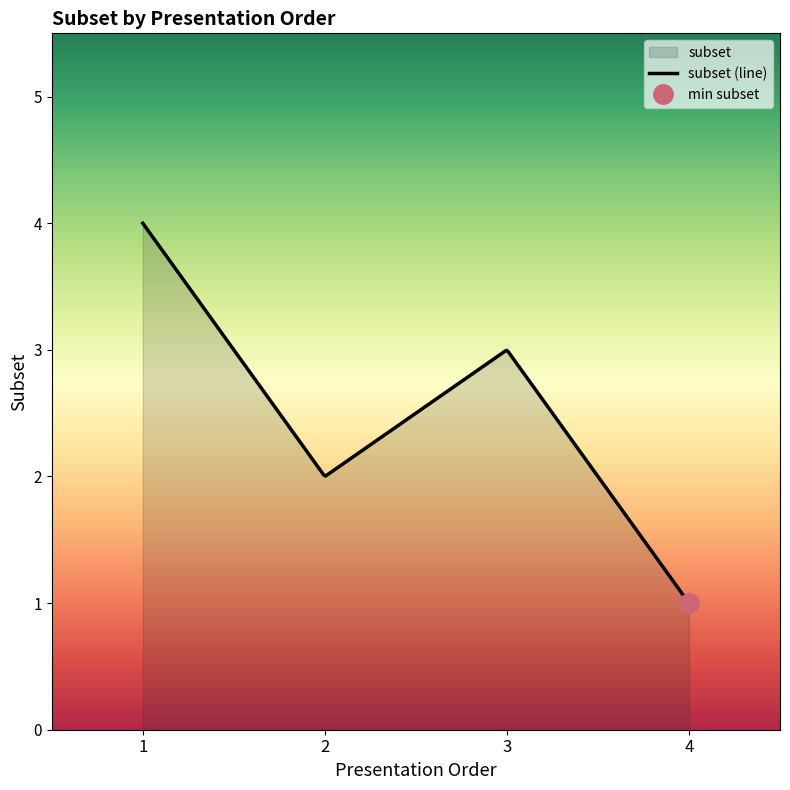

What is the greatest value displayed?

4